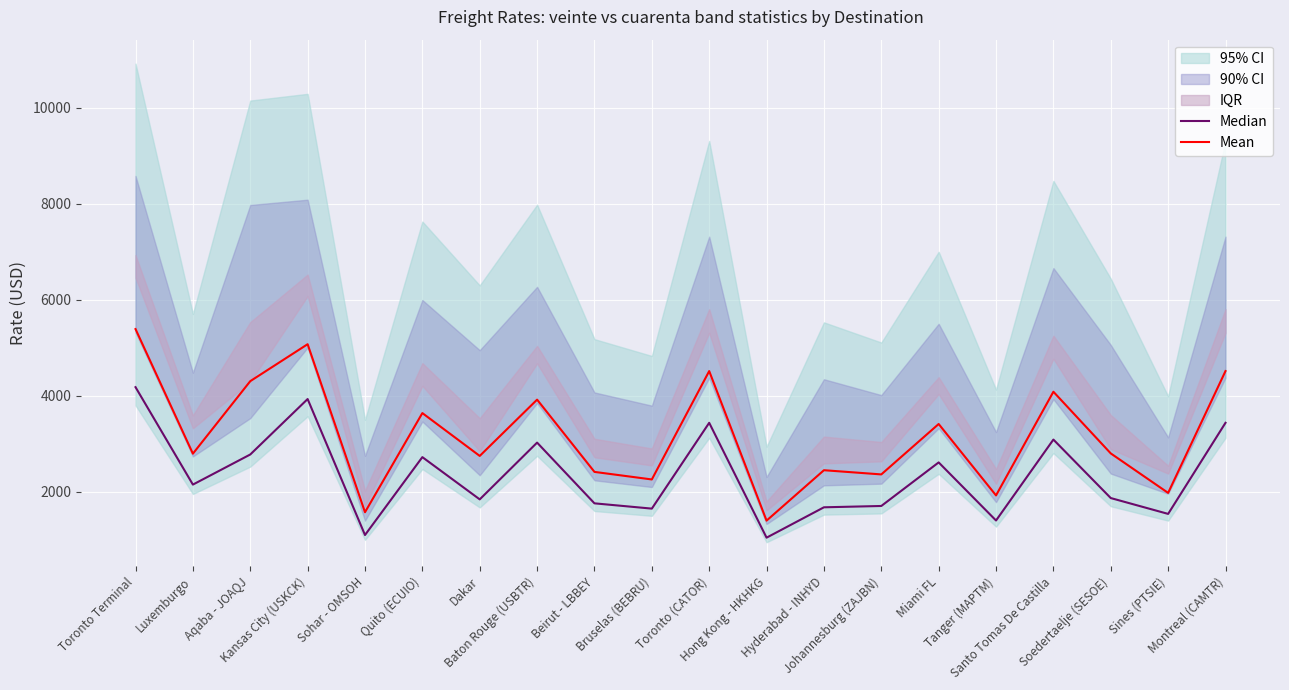

What is the maximum value for Mean?

5390.0